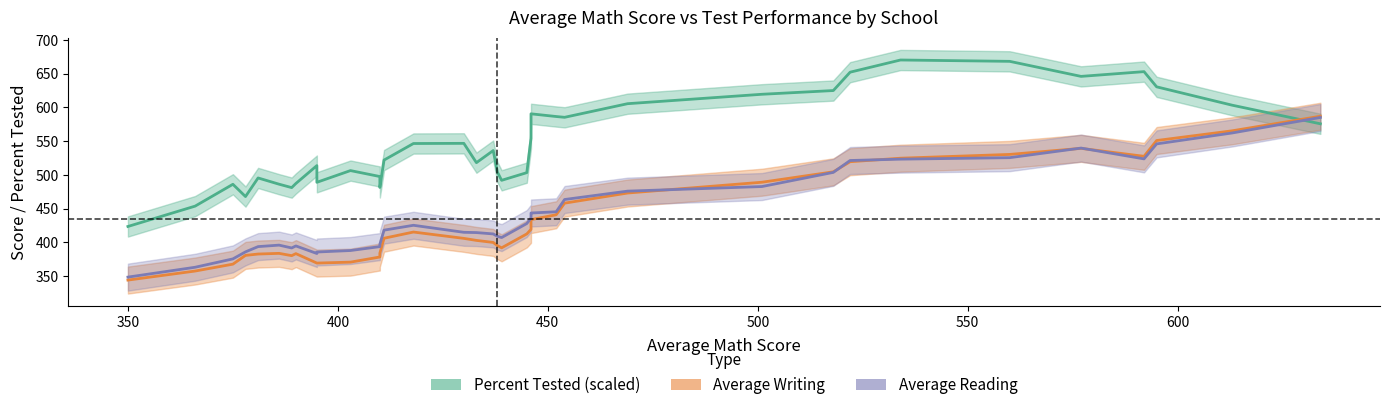

The value of Average Reading at 350 is 597.5. True or false?

False